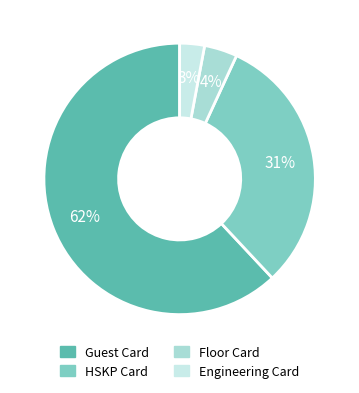

What is the ratio of the value at Guest Card to the value at HSKP Card?

2.0